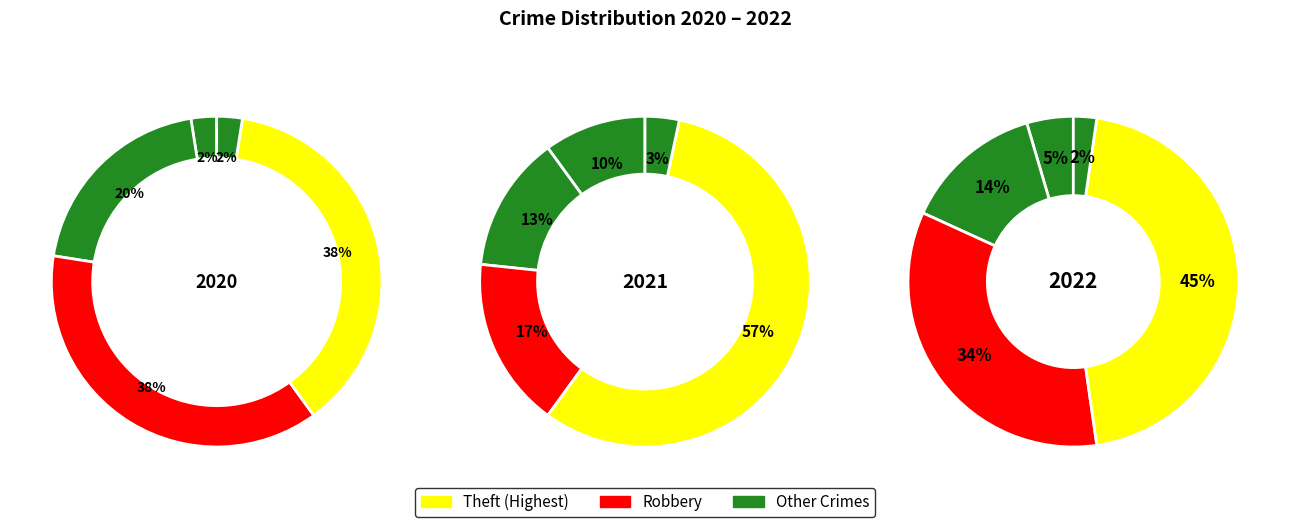

Which slice is the largest?

Theft